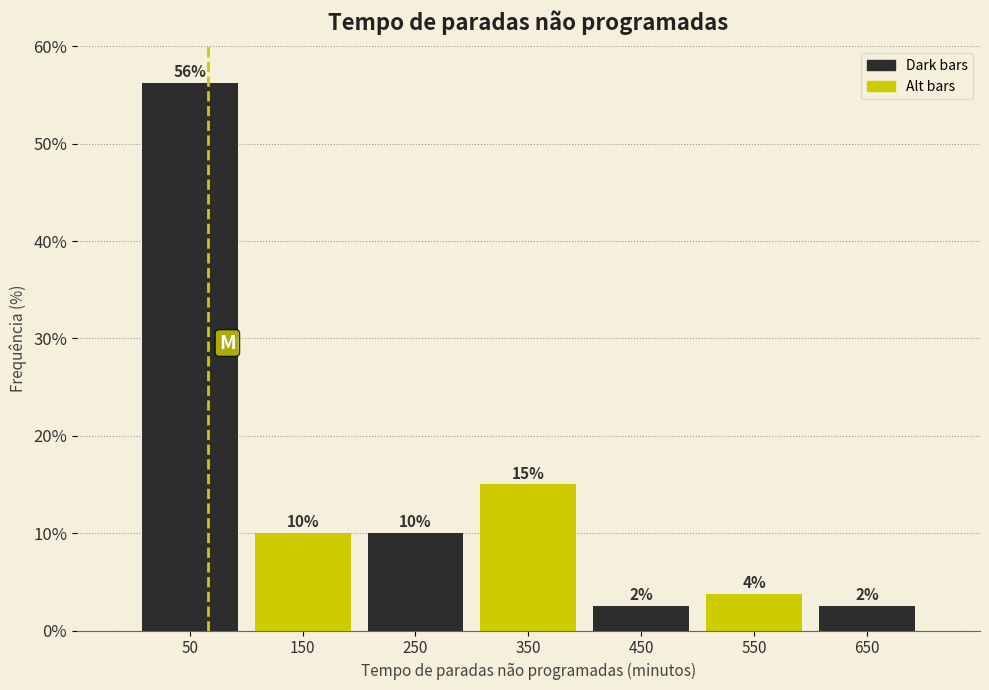

Which range on the x-axis has the tallest bar?

0 to 100